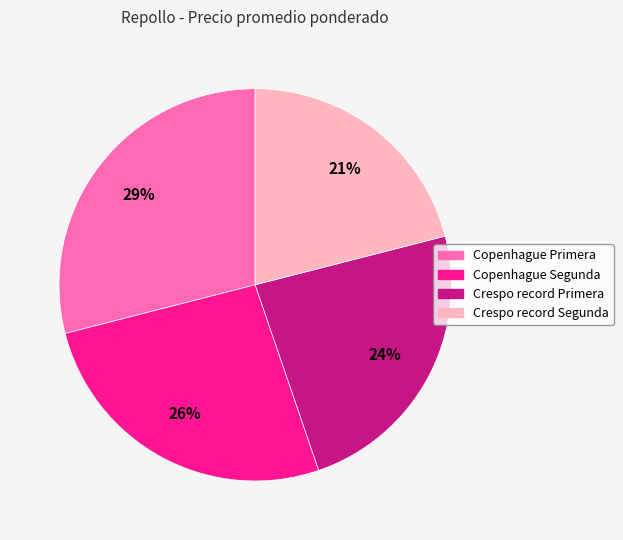

The Crespo record Segunda slice represents 34% of the pie. True or false?

False